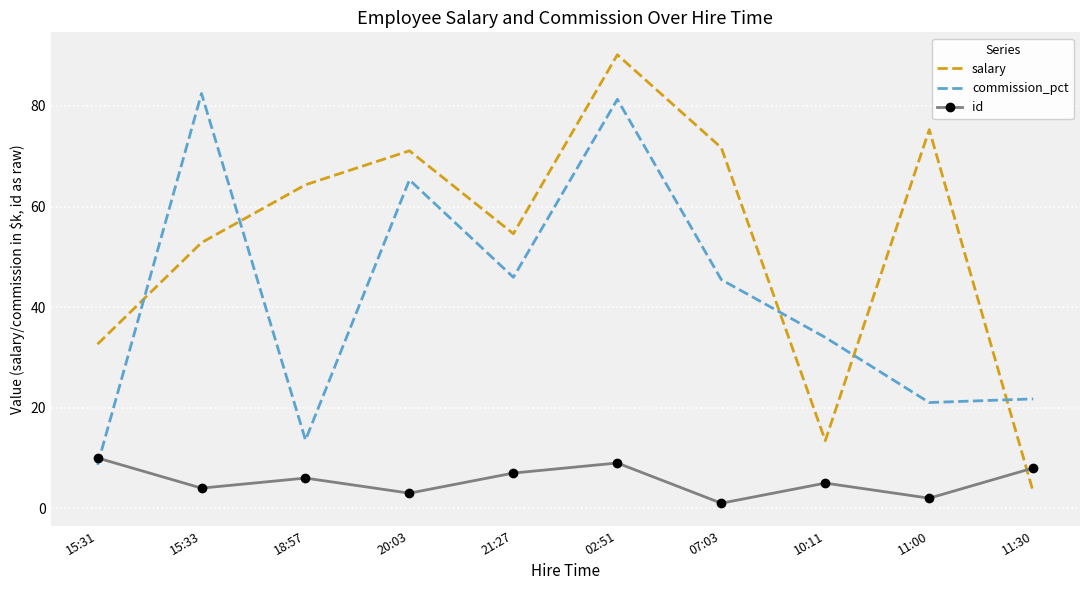

What position from the left is 11:00?

9